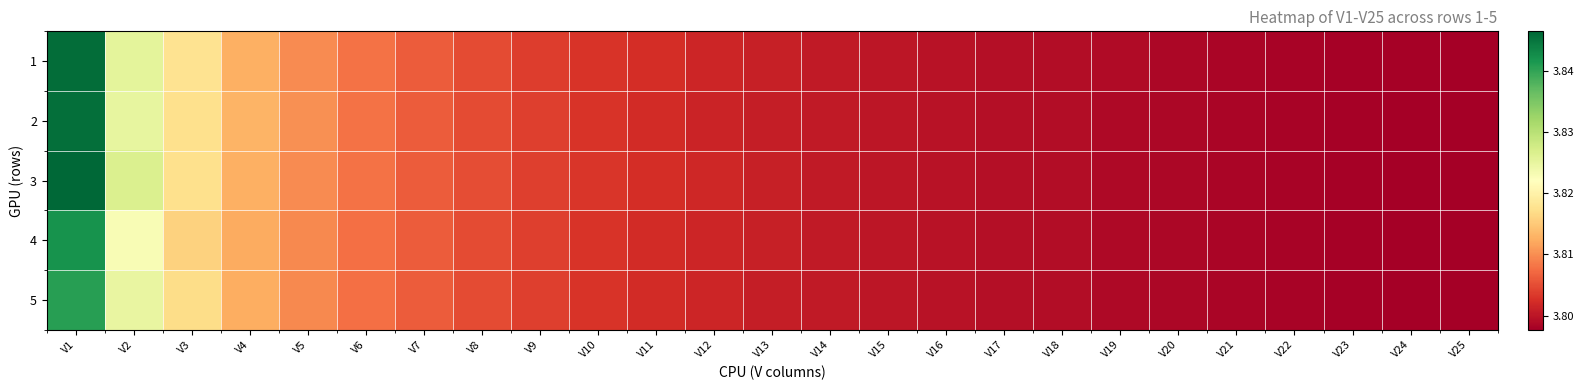

Reading right to left, transcribe all the data shown in this chart.

1: V25=3.8	V24=3.8	V23=3.8	V22=3.8	V21=3.8	V20=3.8	V19=3.8	V18=3.8	V17=3.8	V16=3.8	V15=3.8	V14=3.8	V13=3.8	V12=3.8	V11=3.8	V10=3.8	V9=3.8	V8=3.8	V7=3.8	V6=3.8	V5=3.8	V4=3.8	V3=3.8	V2=3.8	V1=3.8
2: V25=3.8	V24=3.8	V23=3.8	V22=3.8	V21=3.8	V20=3.8	V19=3.8	V18=3.8	V17=3.8	V16=3.8	V15=3.8	V14=3.8	V13=3.8	V12=3.8	V11=3.8	V10=3.8	V9=3.8	V8=3.8	V7=3.8	V6=3.8	V5=3.8	V4=3.8	V3=3.8	V2=3.8	V1=3.8
3: V25=3.8	V24=3.8	V23=3.8	V22=3.8	V21=3.8	V20=3.8	V19=3.8	V18=3.8	V17=3.8	V16=3.8	V15=3.8	V14=3.8	V13=3.8	V12=3.8	V11=3.8	V10=3.8	V9=3.8	V8=3.8	V7=3.8	V6=3.8	V5=3.8	V4=3.8	V3=3.8	V2=3.8	V1=3.8
4: V25=3.8	V24=3.8	V23=3.8	V22=3.8	V21=3.8	V20=3.8	V19=3.8	V18=3.8	V17=3.8	V16=3.8	V15=3.8	V14=3.8	V13=3.8	V12=3.8	V11=3.8	V10=3.8	V9=3.8	V8=3.8	V7=3.8	V6=3.8	V5=3.8	V4=3.8	V3=3.8	V2=3.8	V1=3.8
5: V25=3.8	V24=3.8	V23=3.8	V22=3.8	V21=3.8	V20=3.8	V19=3.8	V18=3.8	V17=3.8	V16=3.8	V15=3.8	V14=3.8	V13=3.8	V12=3.8	V11=3.8	V10=3.8	V9=3.8	V8=3.8	V7=3.8	V6=3.8	V5=3.8	V4=3.8	V3=3.8	V2=3.8	V1=3.8